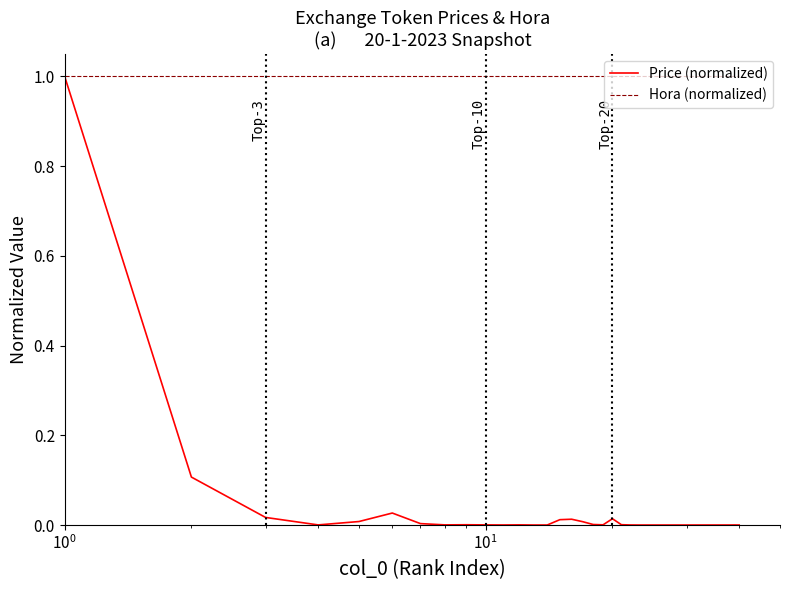

In Price (normalized), how many points are higher than both neighbors (excluding endpoints)?

7